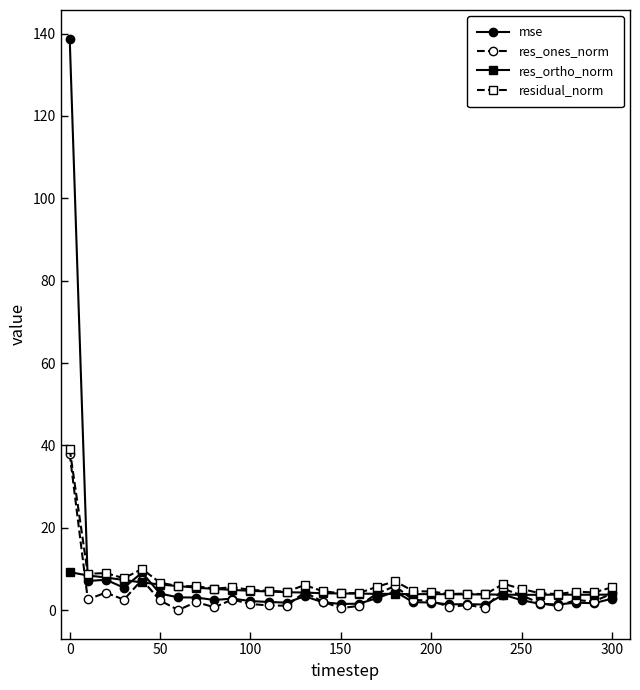

What is the value of the res_ortho_norm point at the 10th from the left?

4.9